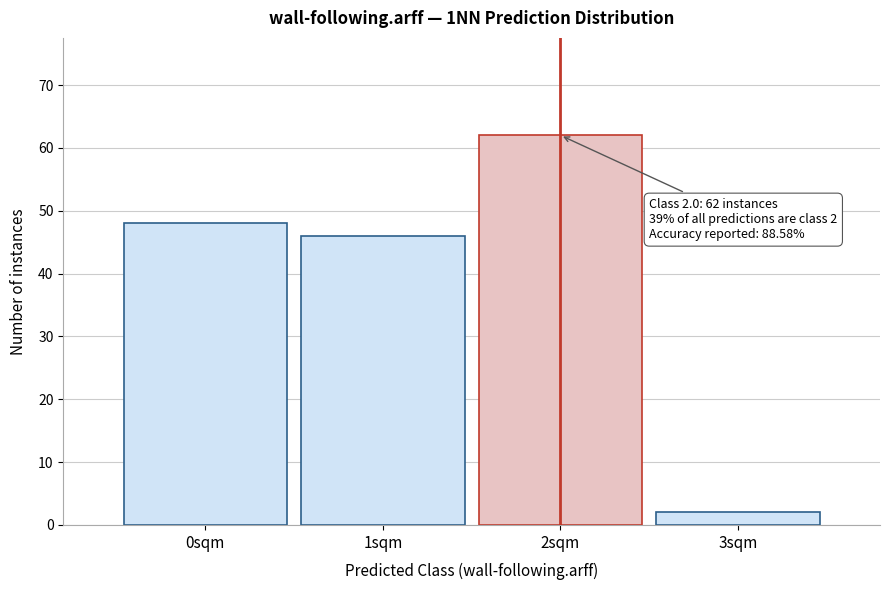

Which range on the x-axis has the tallest bar?

1.5 to 2.5